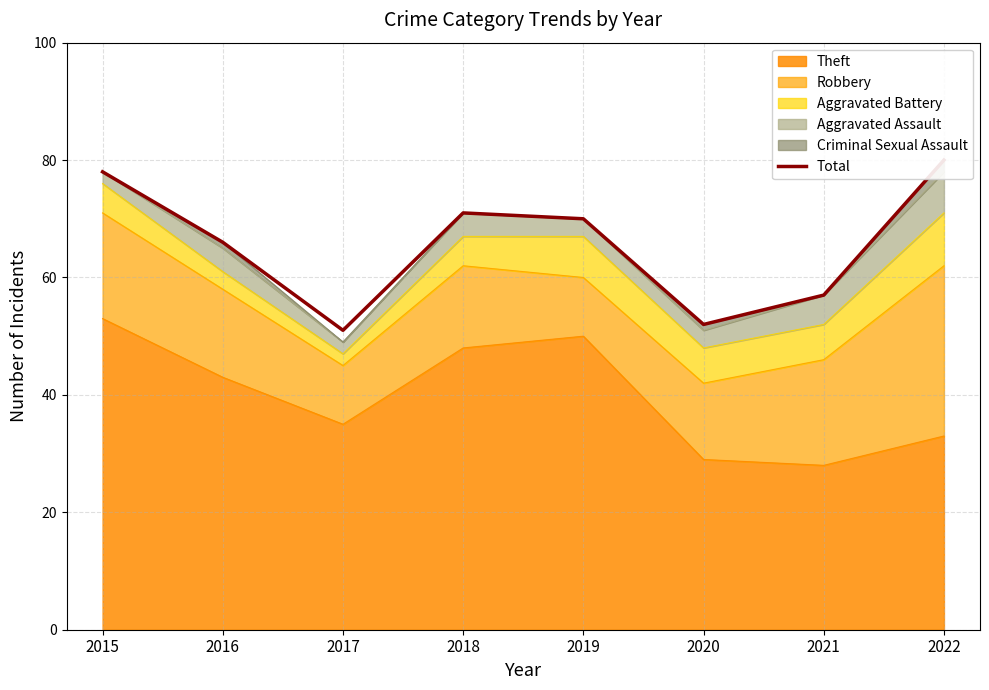

Count the number of categories in the chart.

8